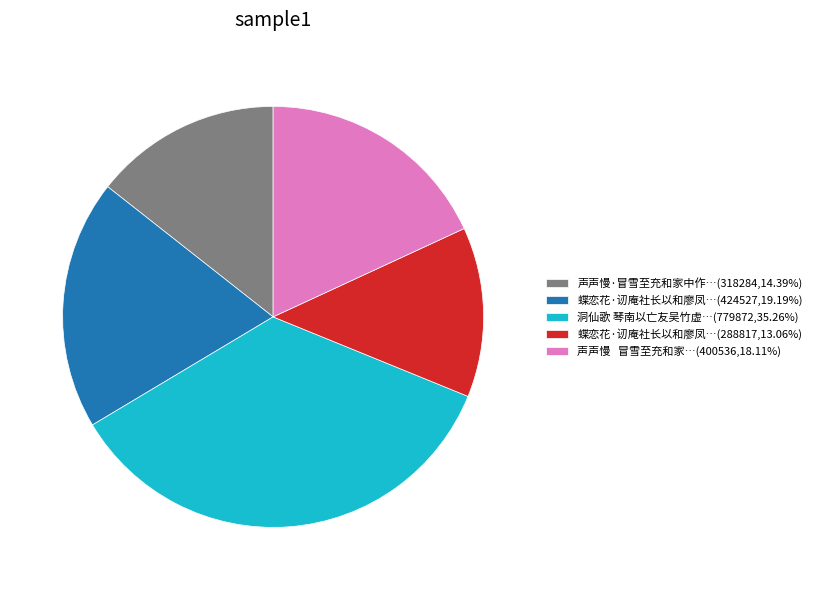

Combined, do 洞仙歌 琴南以亡友吴竹虚…(779872,35.26%) and 声声慢 冒雪至充和家…(400536,18.11%) account for over 50%?

Yes